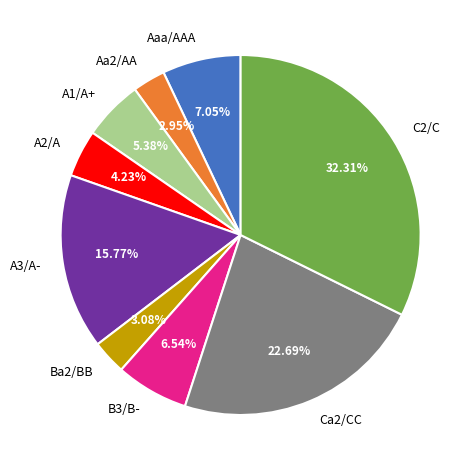

Count the number of slices in the pie.

9